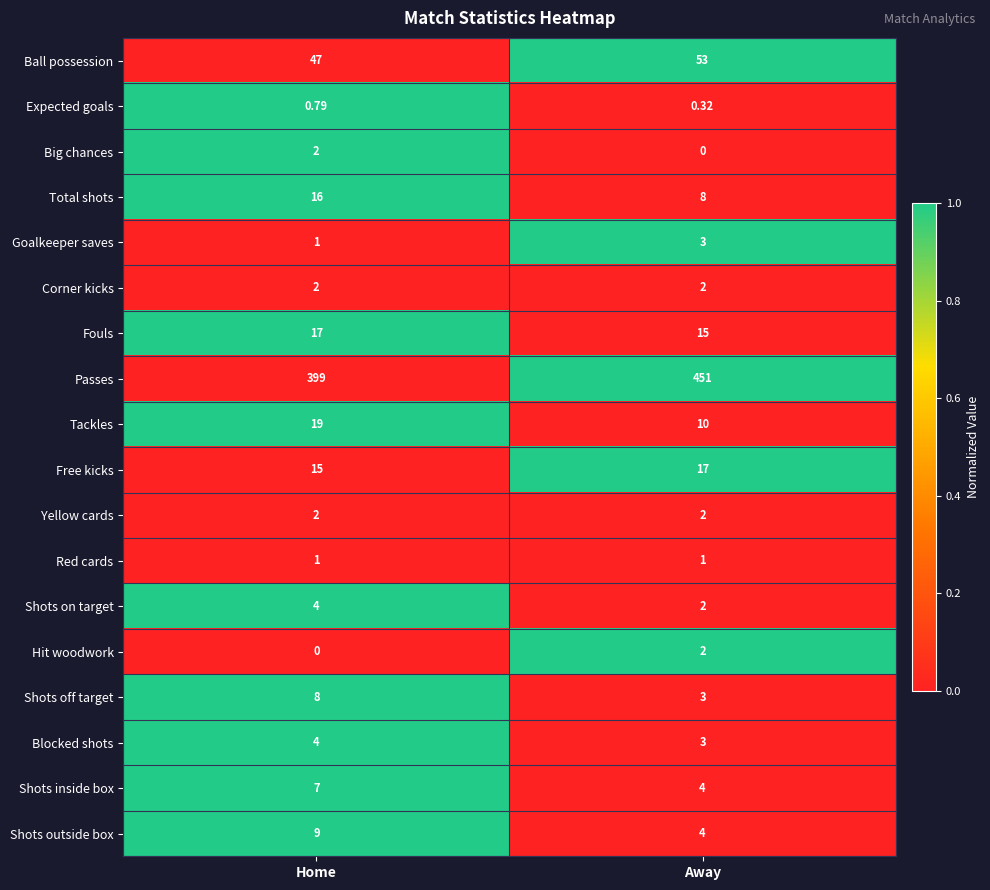

At which category is the sum across all series the highest?

Away